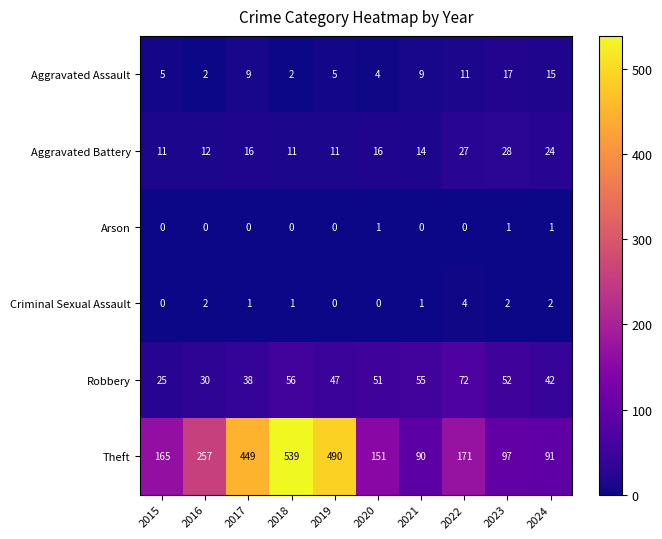

What is the spread (max minus min) of values at 2024?

90